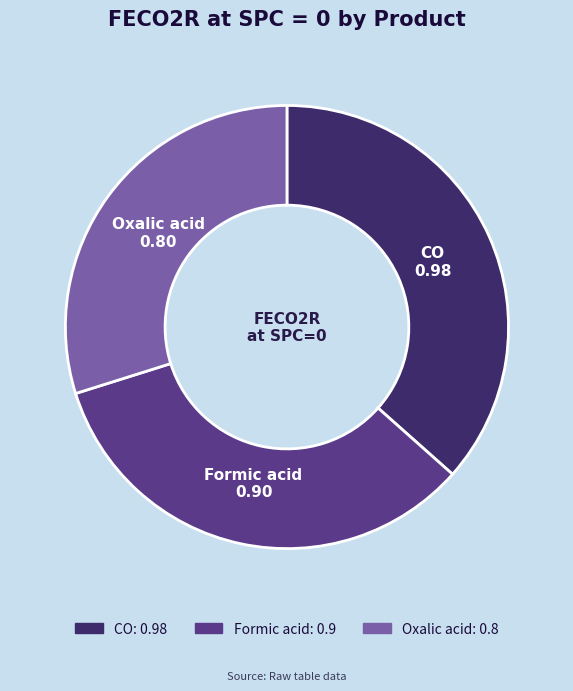

The Formic acid slice represents 34% of the pie. True or false?

True